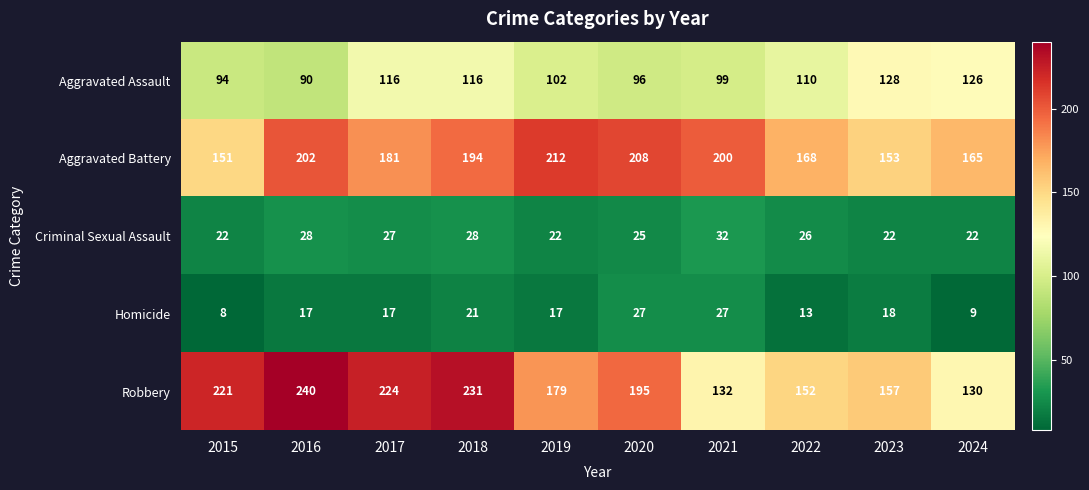

At how many categories does at least one series exceed 14?

10